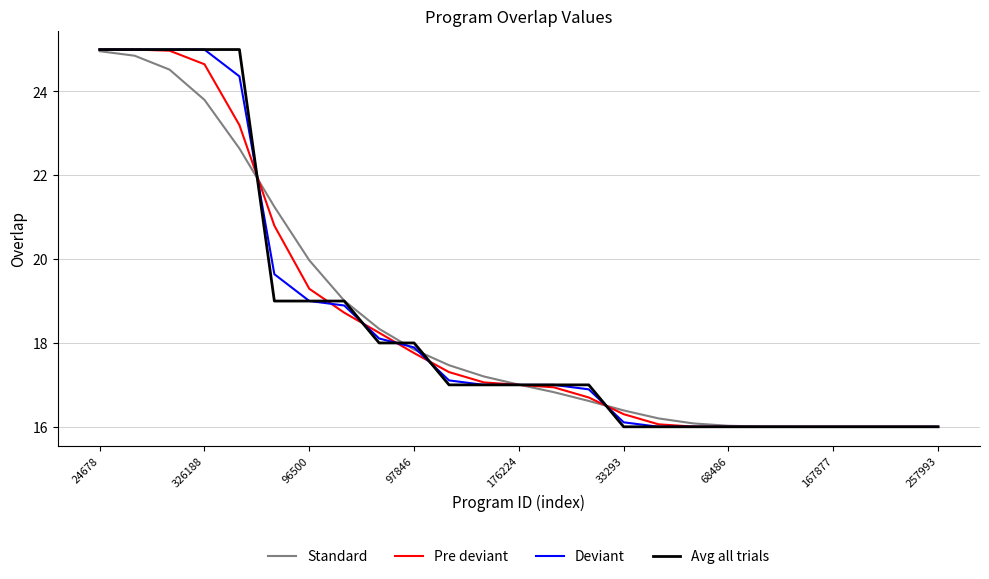

What are all the series names shown in the legend?

Standard, Pre deviant, Deviant, Avg all trials